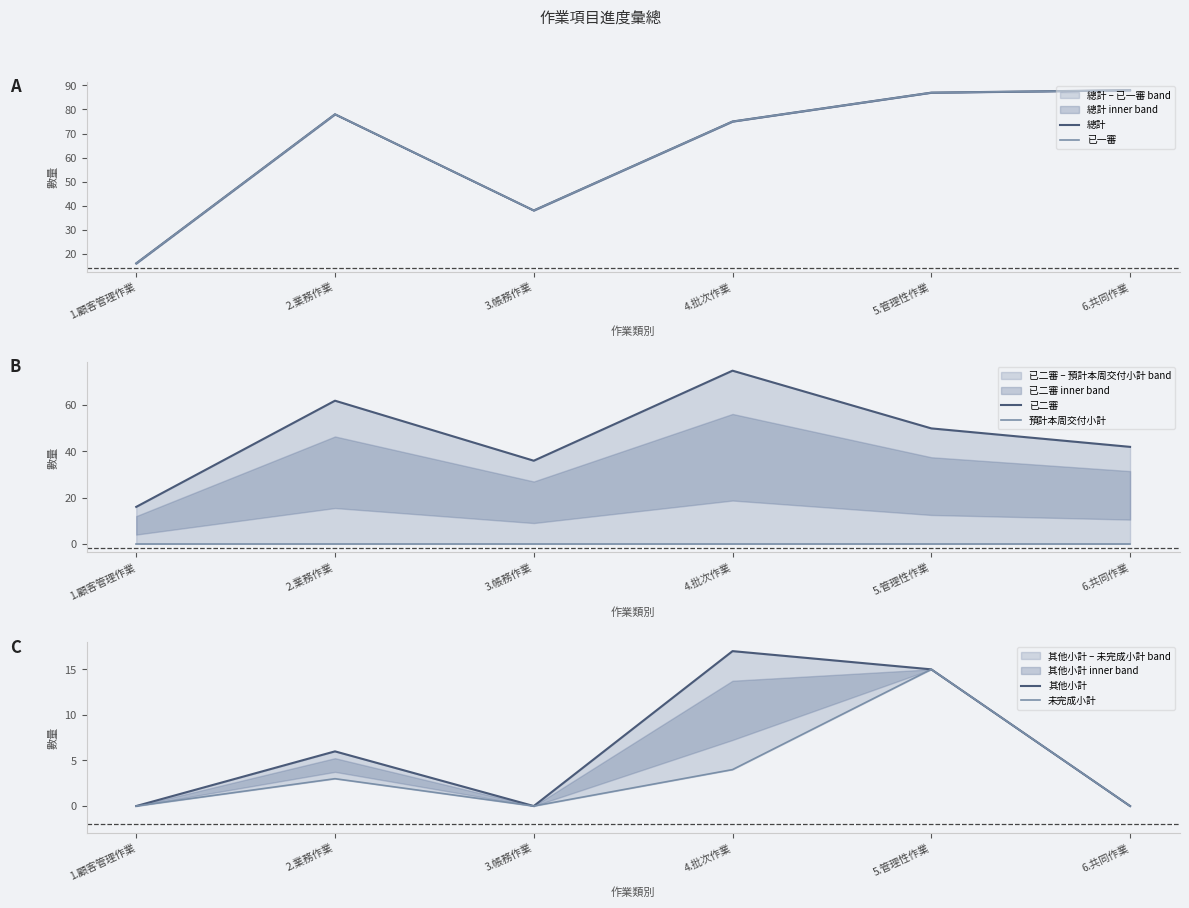

True or false: 其他小計 has a value of 26 at 5.管理性作業.

False